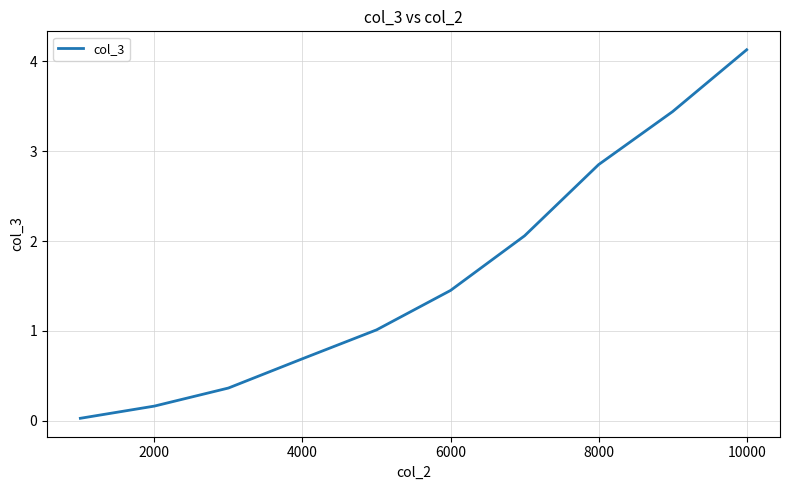

What is the difference between the maximum and minimum values?

4.1